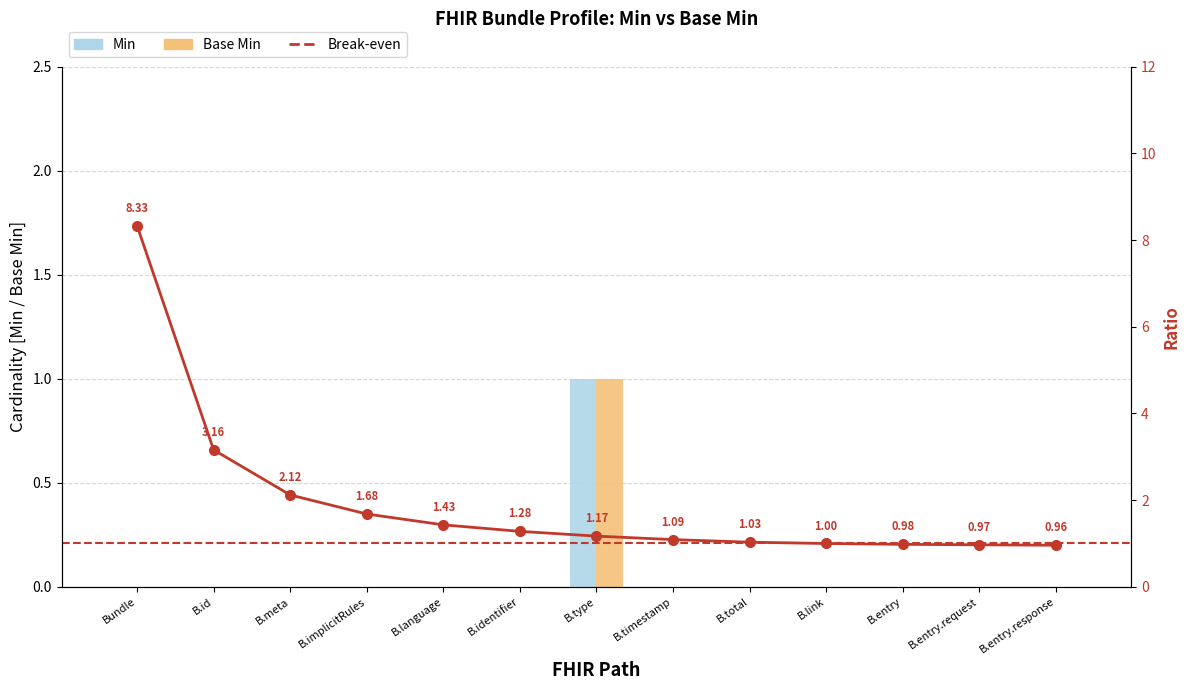

How many values in Min are above zero?

1